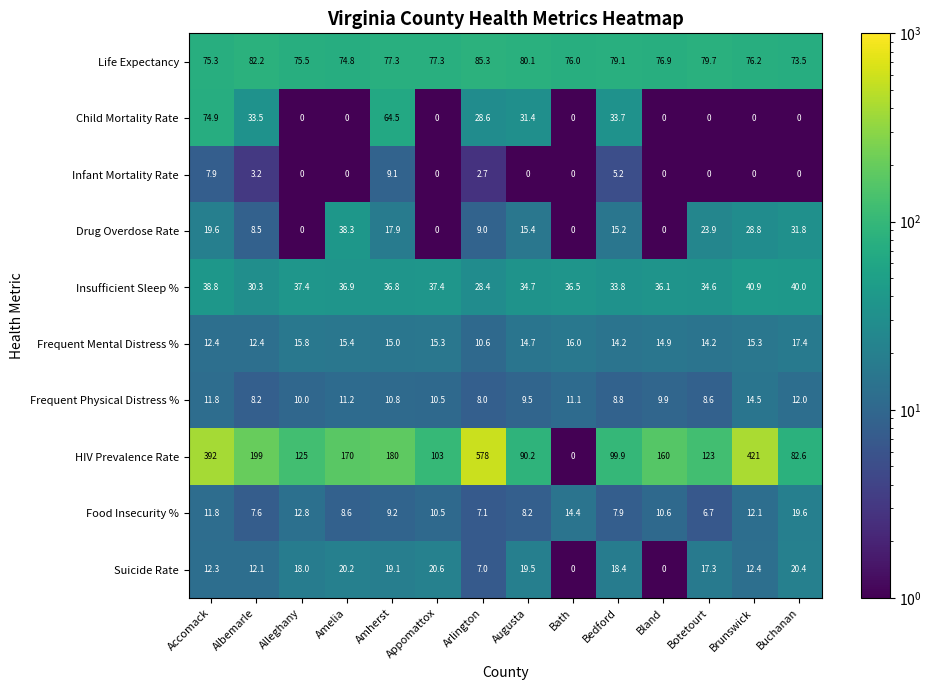

What is the difference between the maximum and second lowest values in the Food Insecurity % series?

12.5